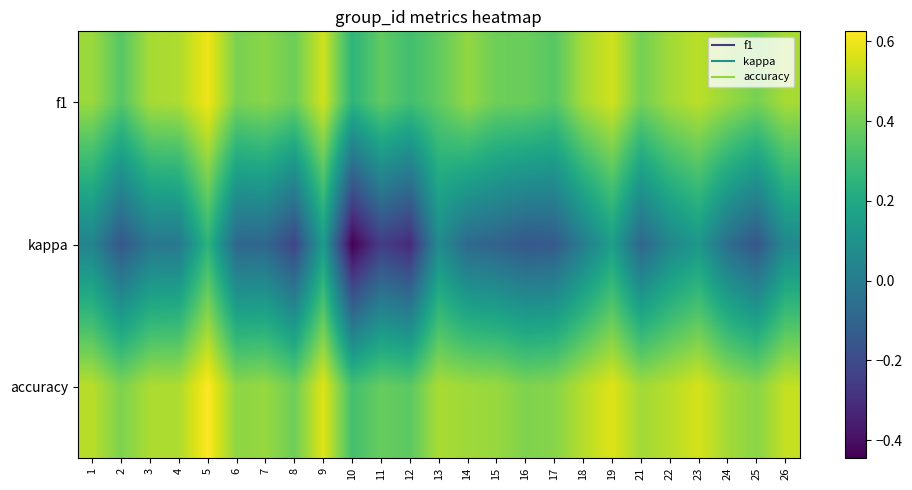

Count the number of categories in the chart.

25